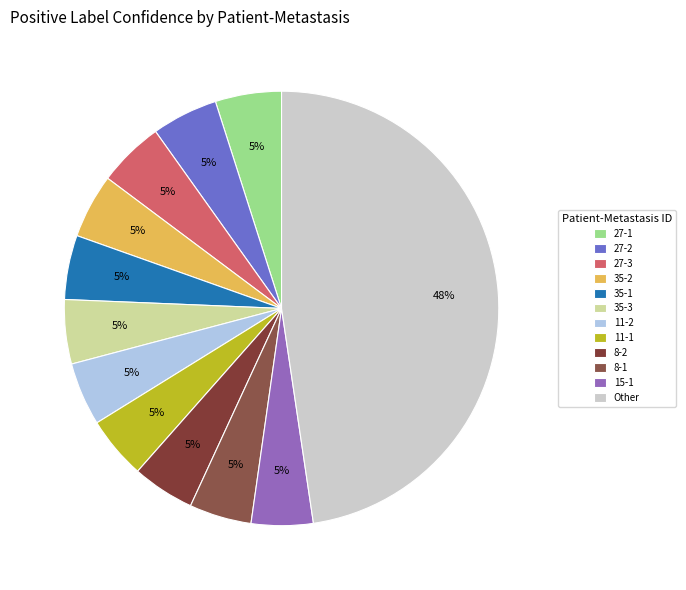

Is it true that 15-1 is 5% of the pie?

True